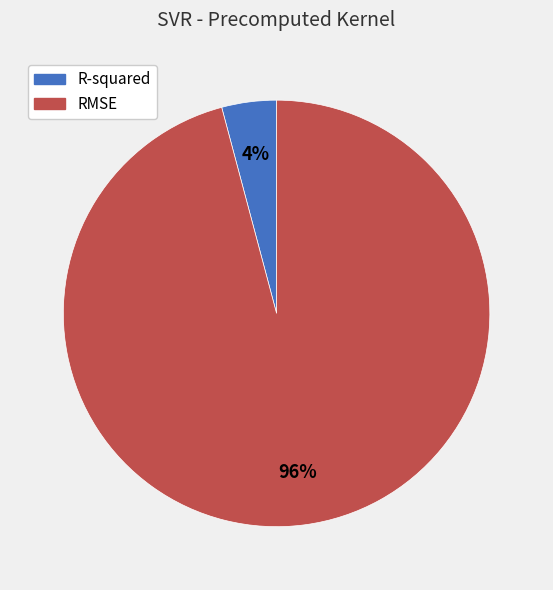

What percentage is the R-squared slice, to the nearest percent?

4%